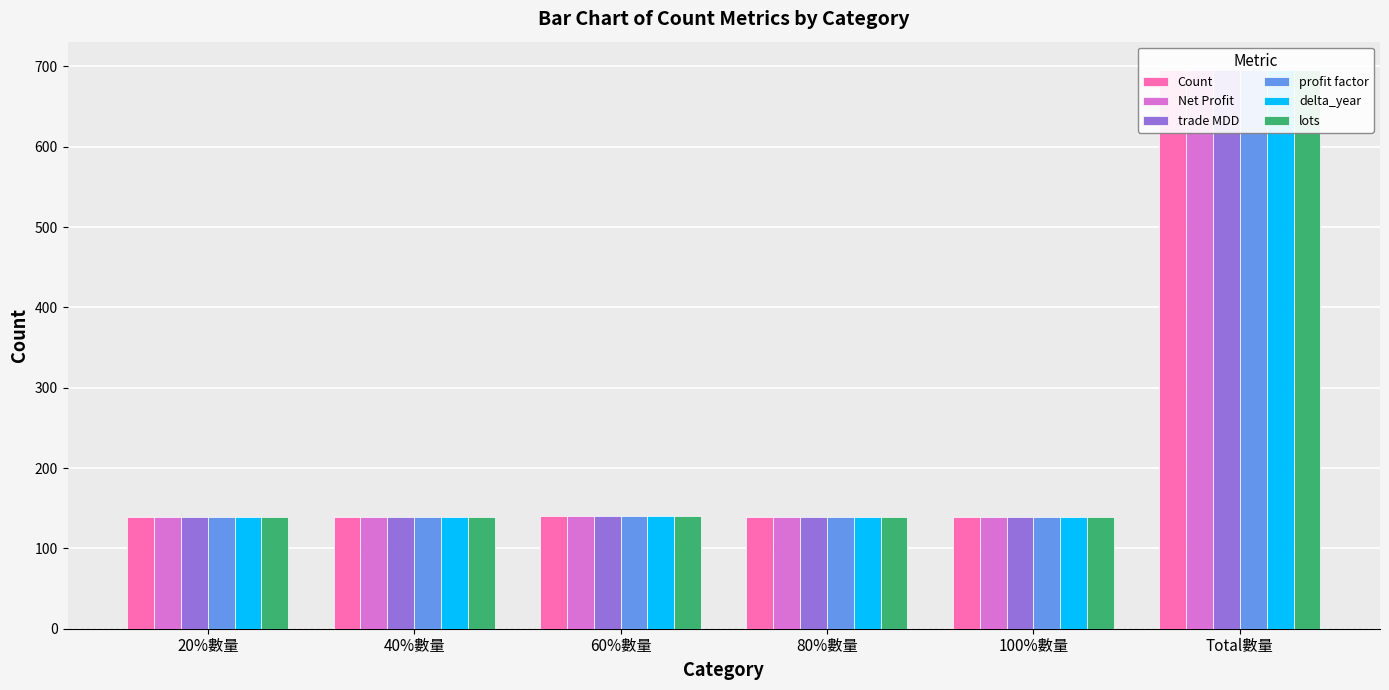

What is the average value of the profit factor series?

232